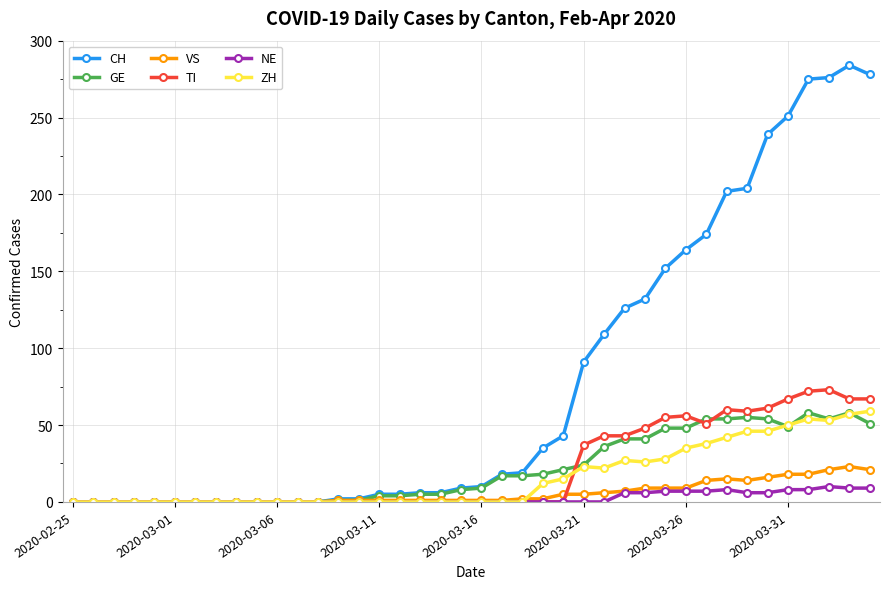

What are all the series names shown in the legend?

CH, GE, VS, TI, NE, ZH